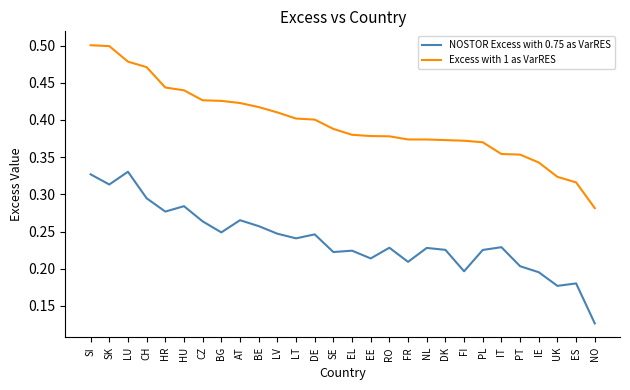

Rank the series at RO from lowest to highest value.

NOSTOR Excess with 0.75 as VarRES, Excess with 1 as VarRES